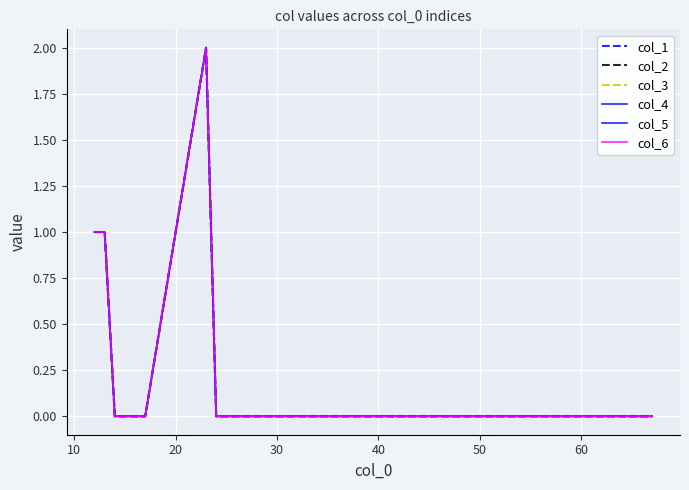

Reading left to right, list all the values displayed in this chart.

col_1: 1	1	0	0	0	0	2	0	0	0	0	0	0	0	0	0	0	0	0	0	0
col_2: 1	1	0	0	0	0	2	0	0	0	0	0	0	0	0	0	0	0	0	0	0
col_3: 1	1	0	0	0	0	2	0	0	0	0	0	0	0	0	0	0	0	0	0	0
col_4: 1	1	0	0	0	0	2	0	0	0	0	0	0	0	0	0	0	0	0	0	0
col_5: 1	1	0	0	0	0	2	0	0	0	0	0	0	0	0	0	0	0	0	0	0
col_6: 1	1	0	0	0	0	2	0	0	0	0	0	0	0	0	0	0	0	0	0	0